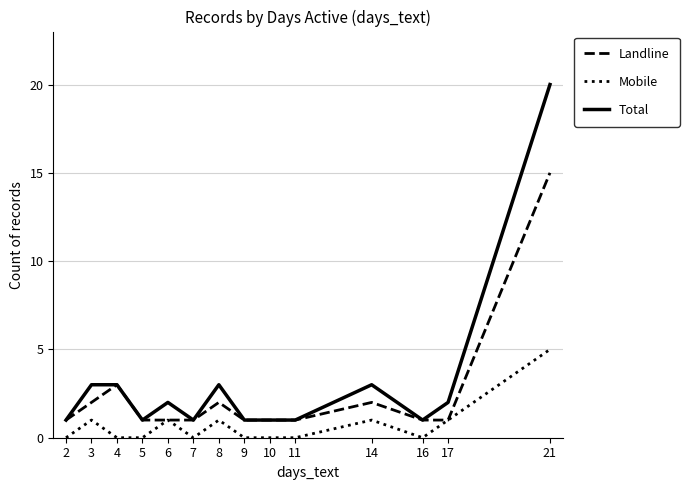

What value does the Total series have at 8?

3